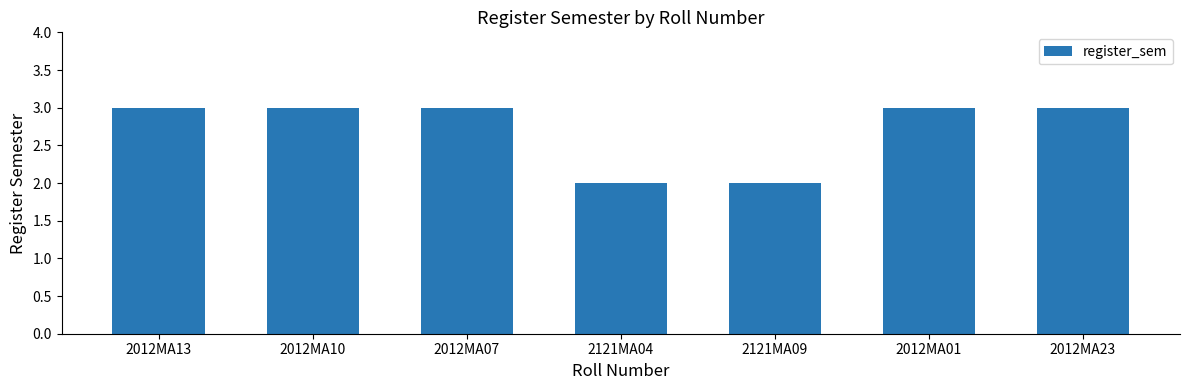

How many bars are there in total?

7